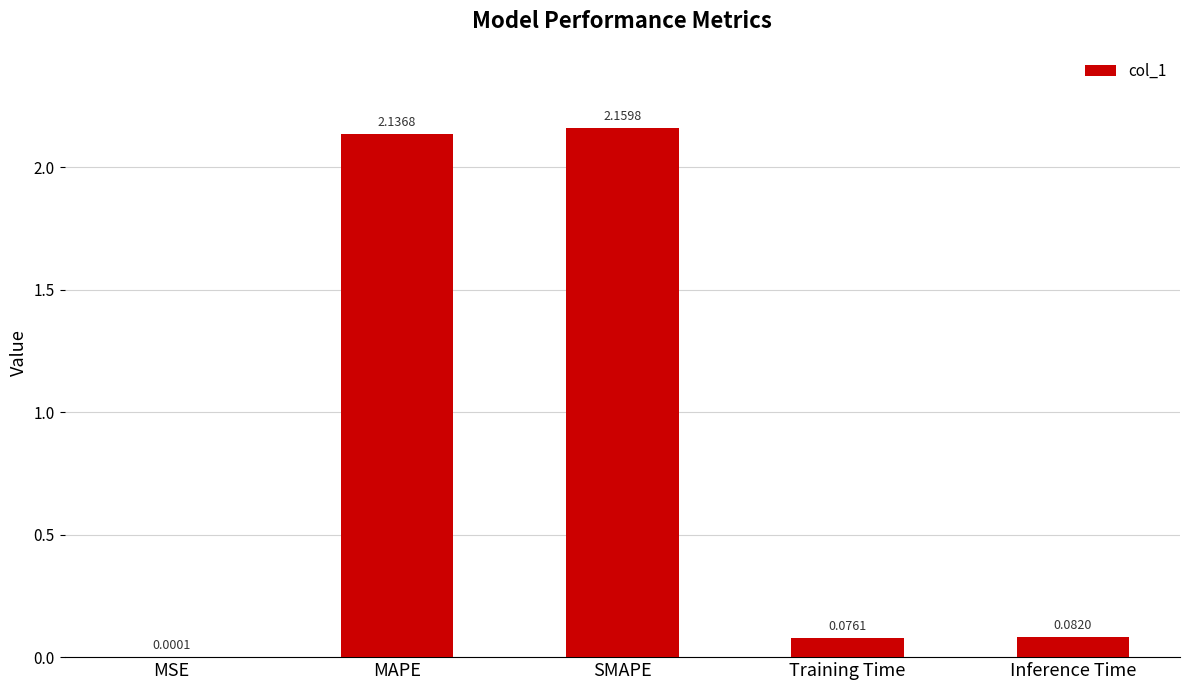

What is the change in value from MSE to MAPE?

+2.1